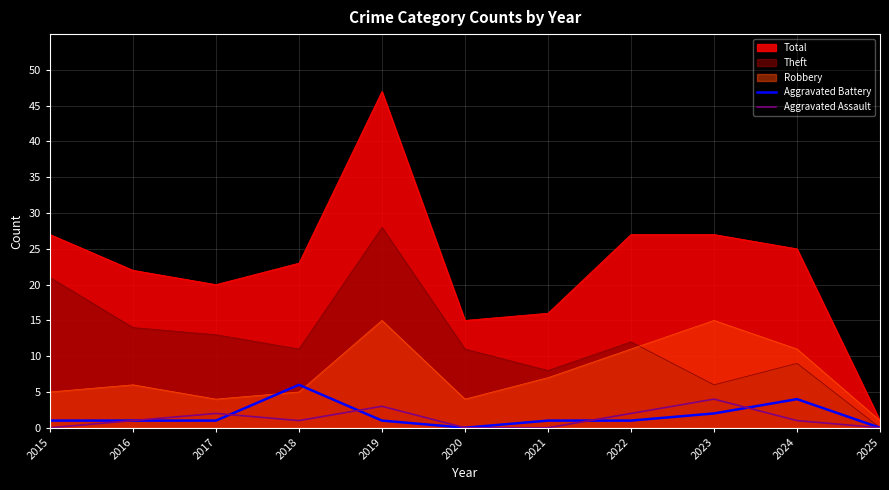

What are all the series names shown in the legend?

Total, Theft, Robbery, Aggravated Battery, Aggravated Assault